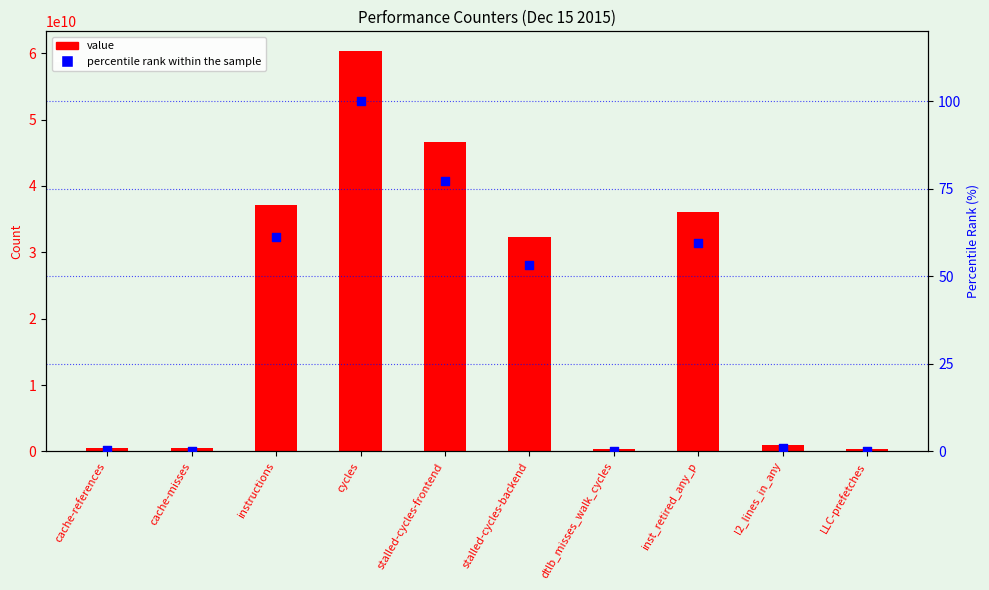

Which series contains the highest Y value?

value